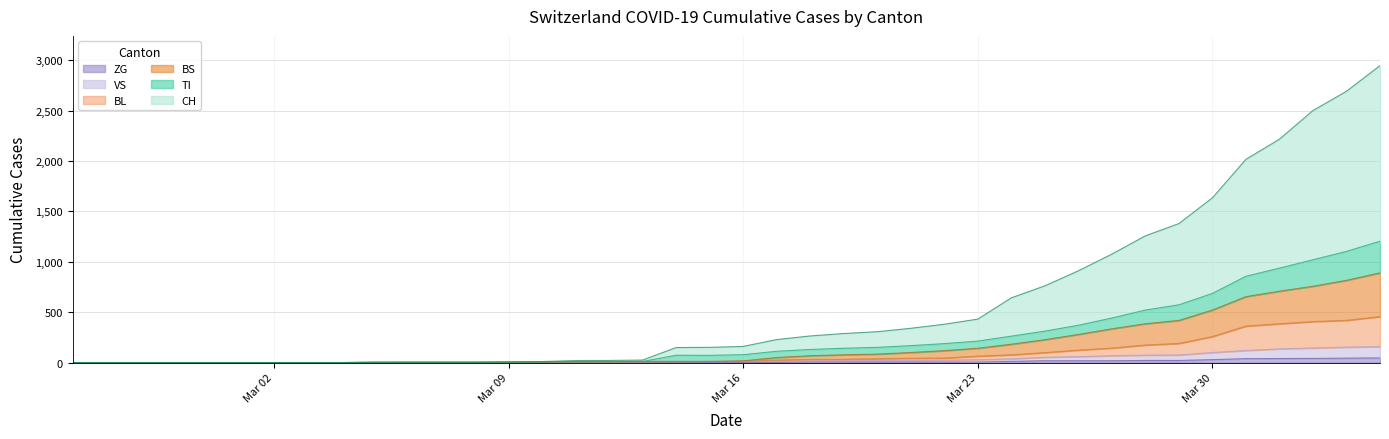

True or false: CH and TI intersect in this chart.

False